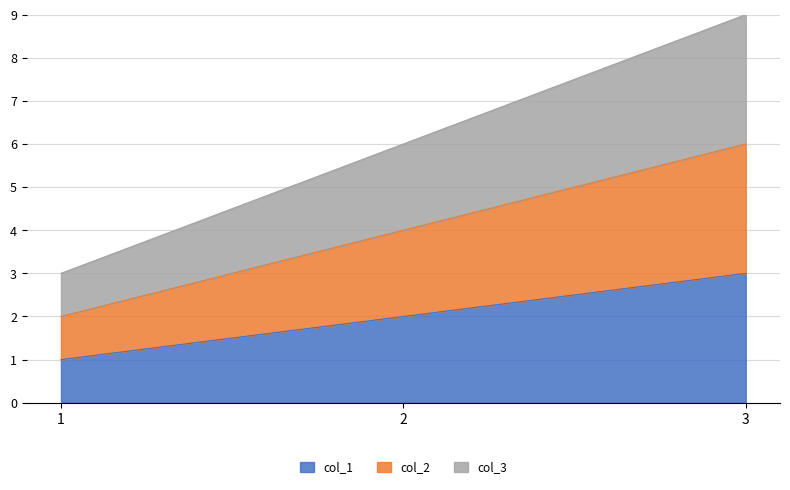

Is the value of col_2 at 3 greater than the value of col_1 at 1?

Yes